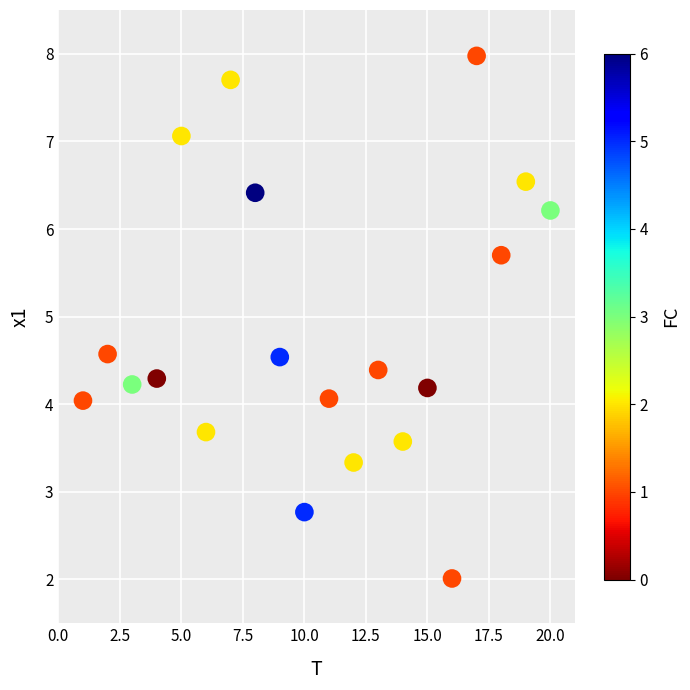

What is the range of Y values (max minus min)?

6.0